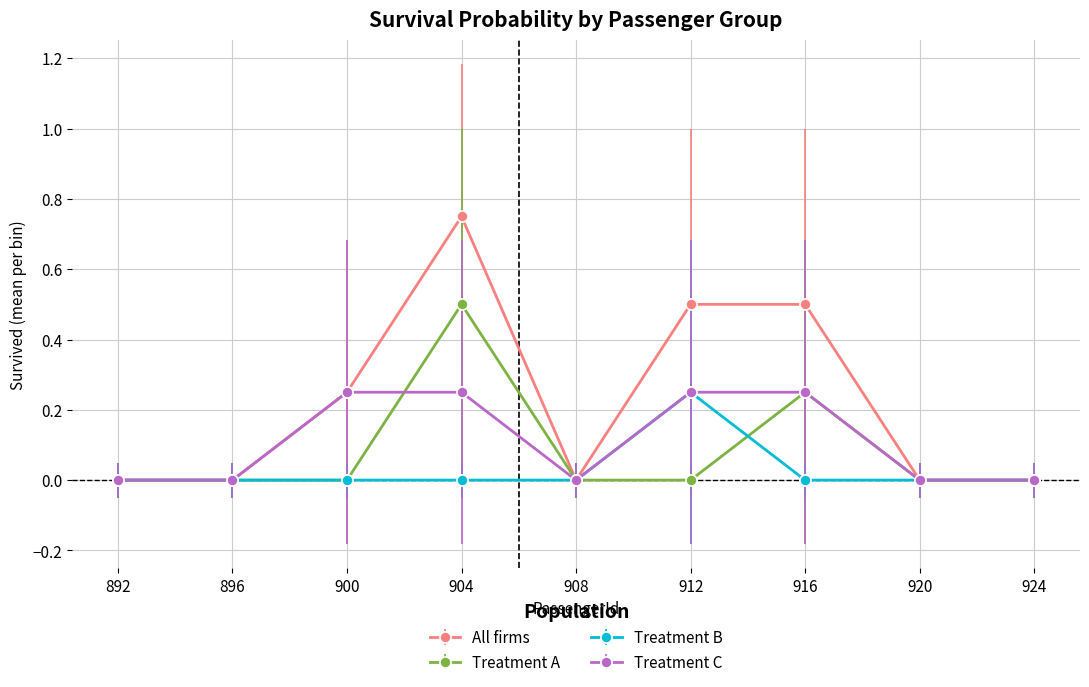

At which label does All firms reach its peak?

904